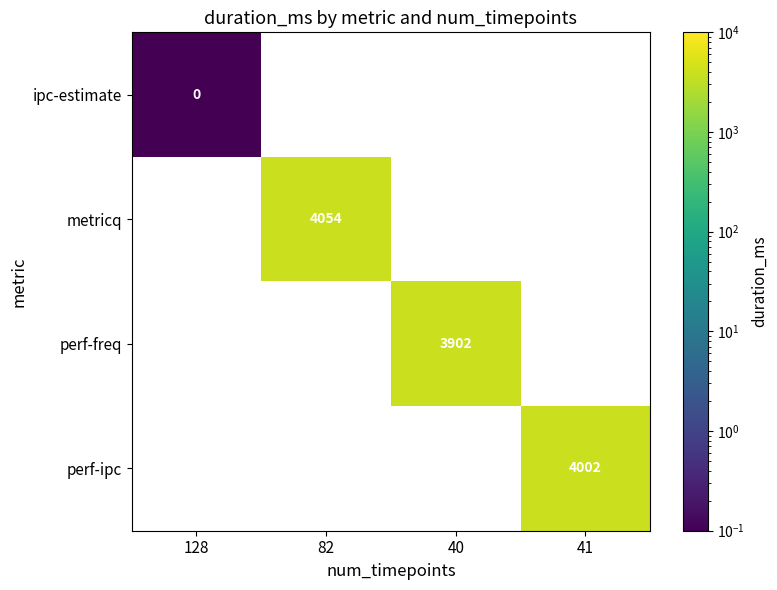

The value of perf-ipc at 41 is 5205.8. True or false?

False